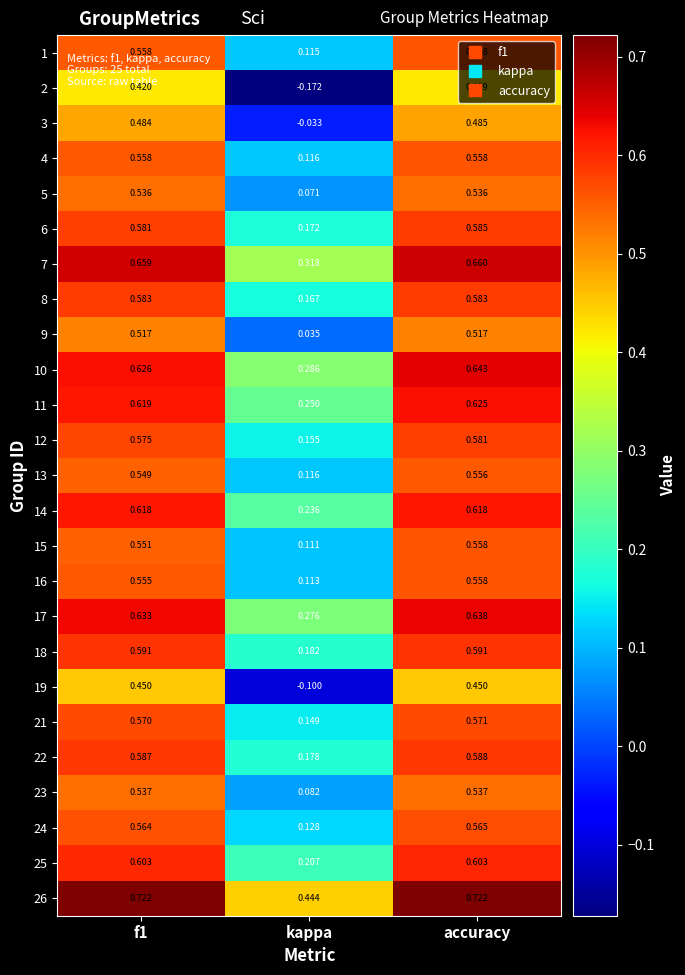

Which category has the lowest value in the 3 series?

kappa